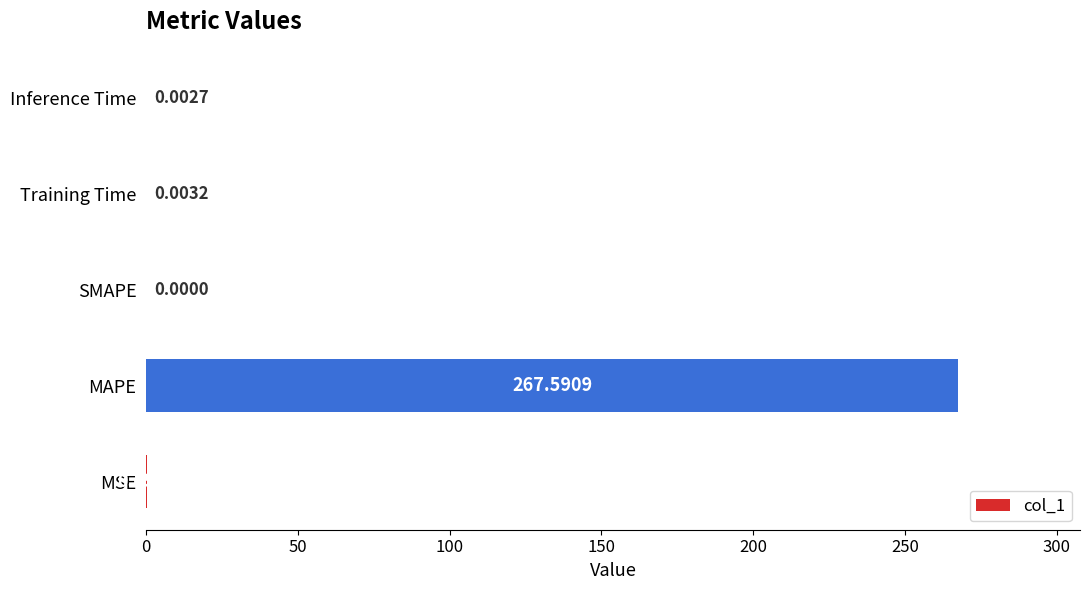

What is the sum of all values?

267.8